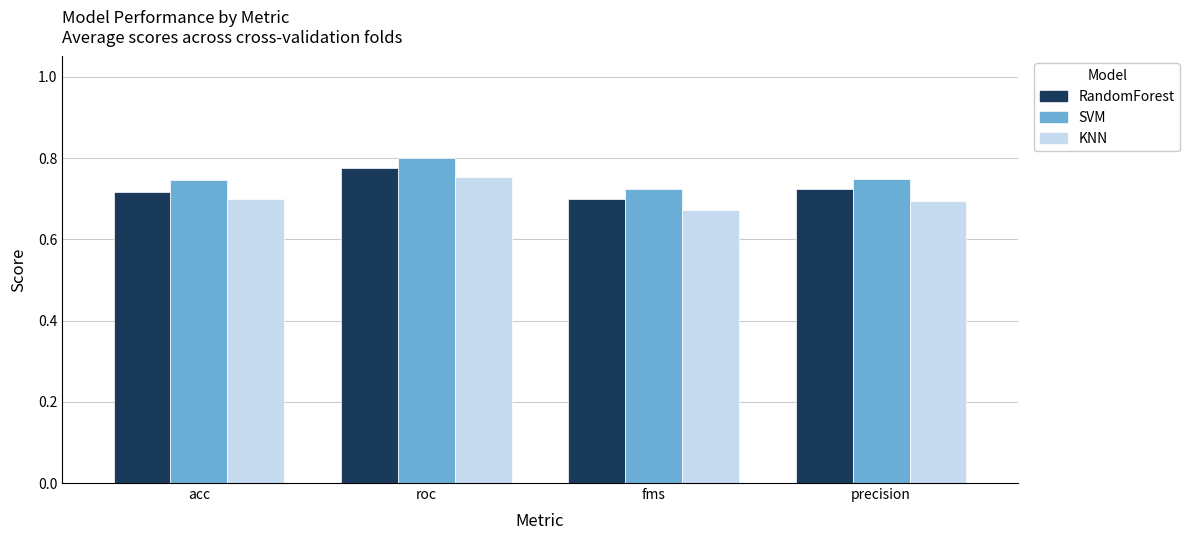

Rank the series by their maximum value, from lowest to highest.

KNN, RandomForest, SVM